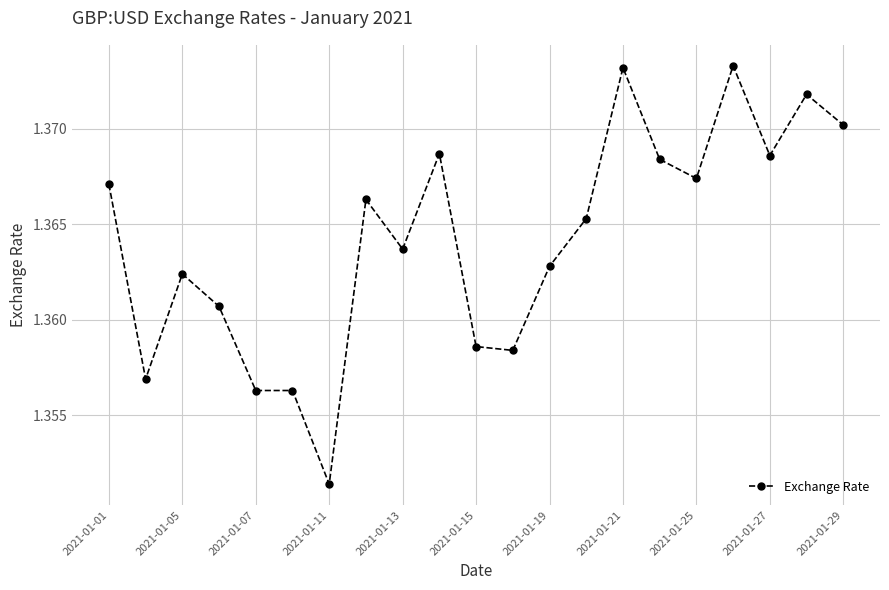

True or false: the data has more than 2 interior local peaks.

True